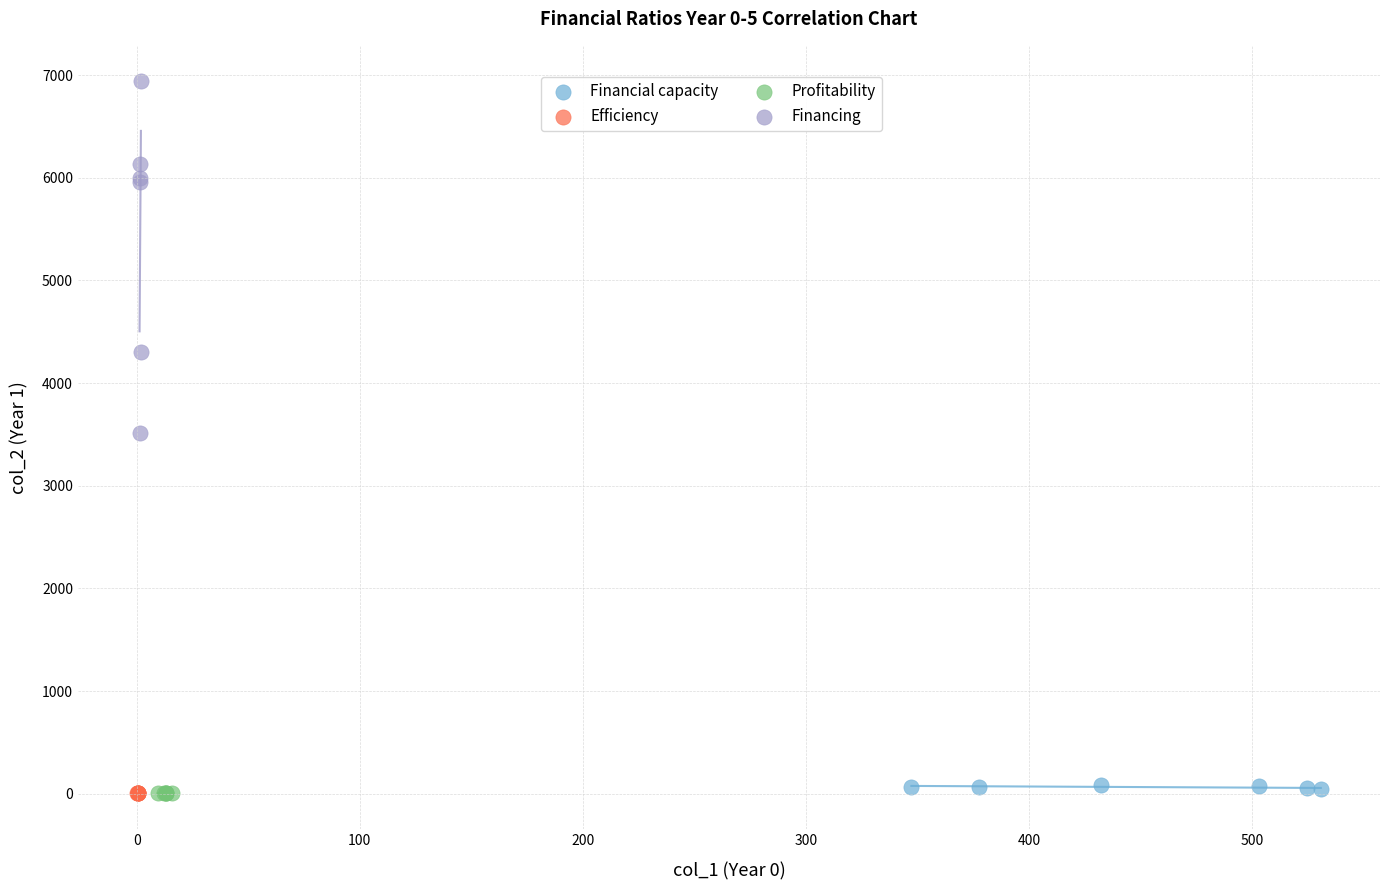

Which series has the largest Y range (max minus min)?

Financing